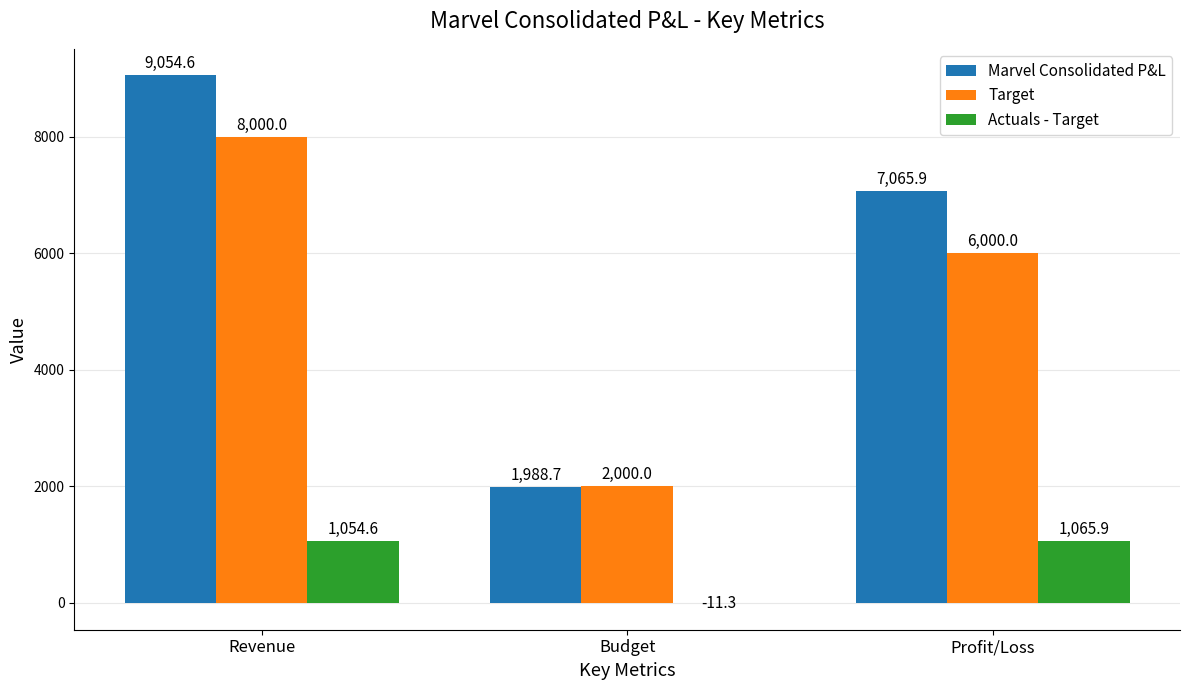

Does the chart contain stacked bars?

No